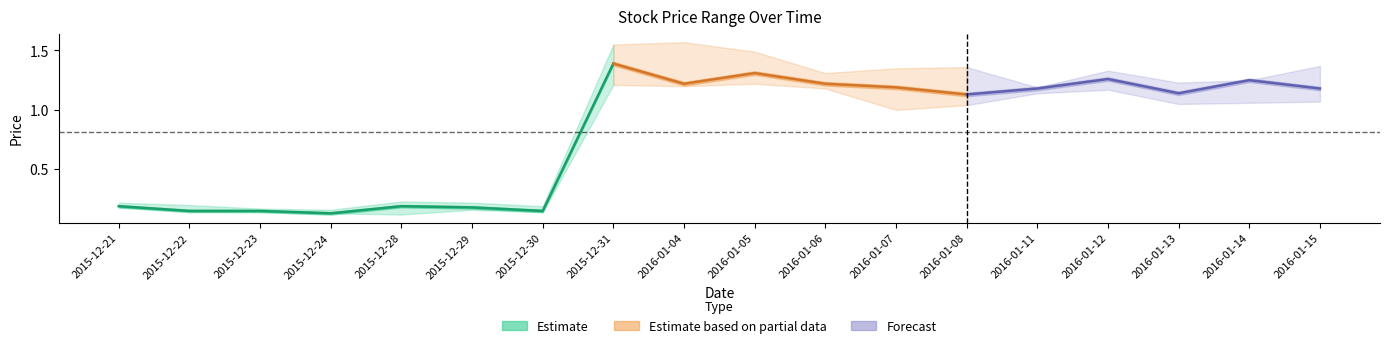

How many lines are shown in the chart?

3